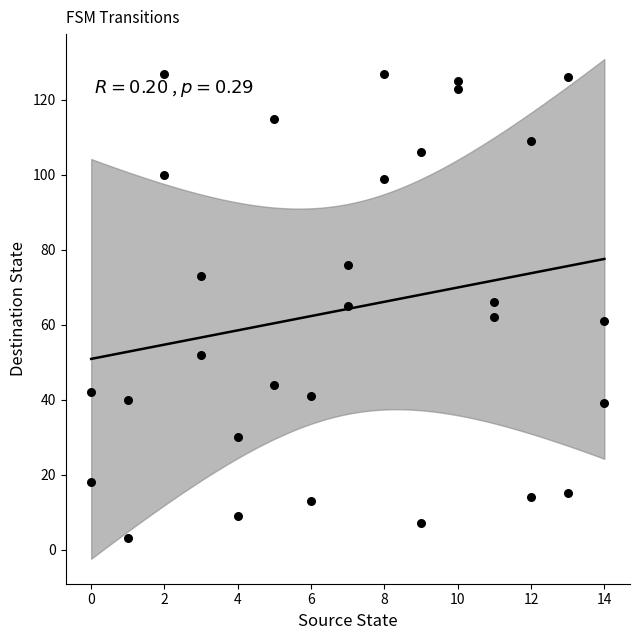

What is the range of Y values (max minus min)?

124